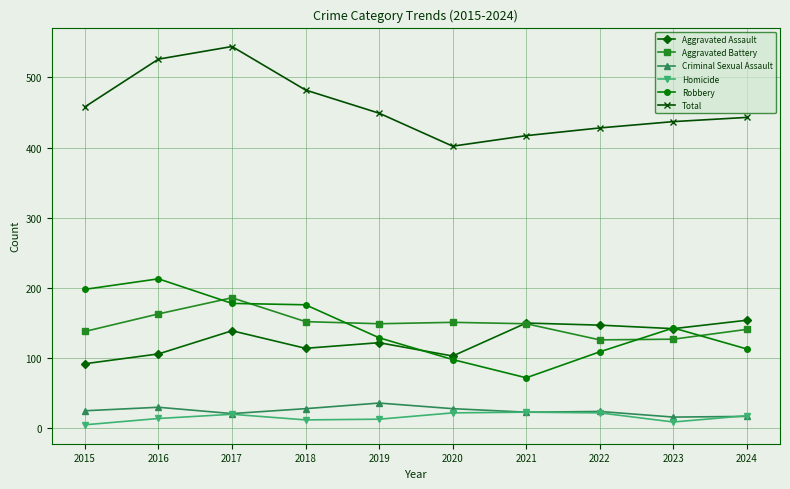

What is the value of the Aggravated Battery point at the 7th from the left?

149